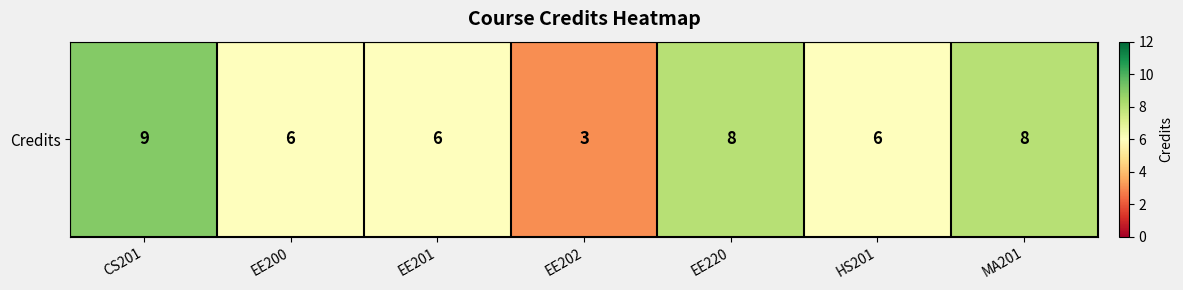

What is the sum of the values at EE202 and EE200?

9